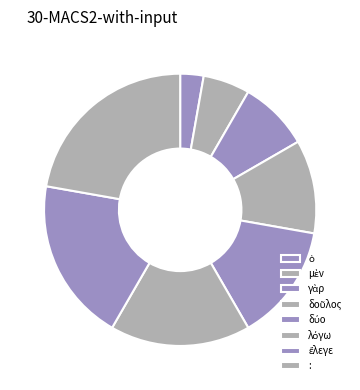

How many segments does this pie chart have?

8